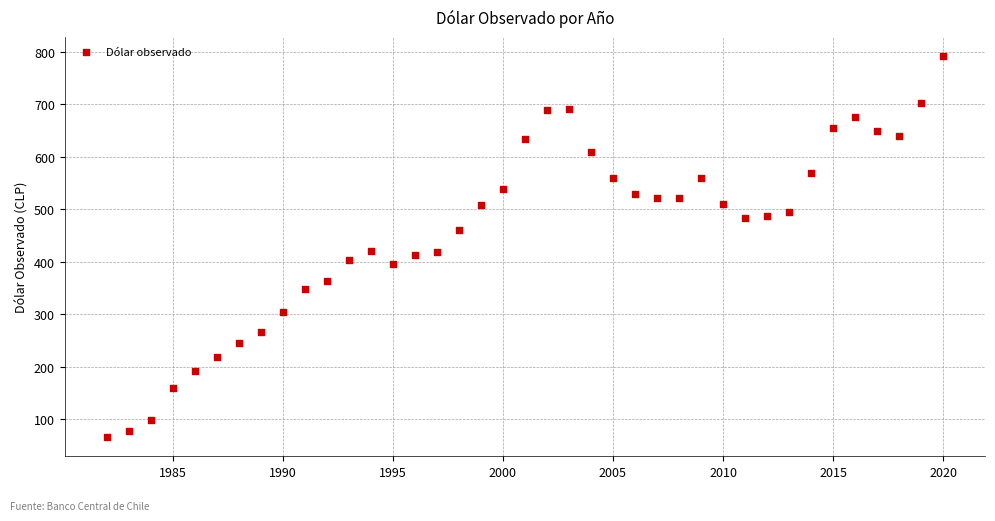

What is the range of Y values (max minus min)?

726.2